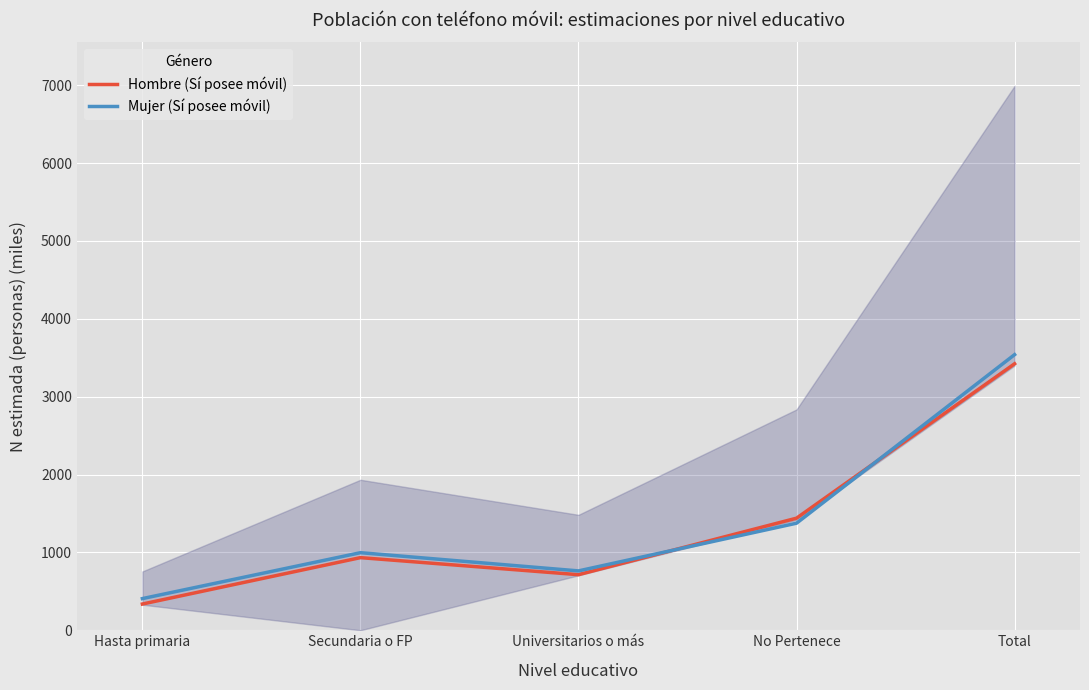

True or false: Hombre (Sí posee móvil) has a value of 3422.3 at Total.

True